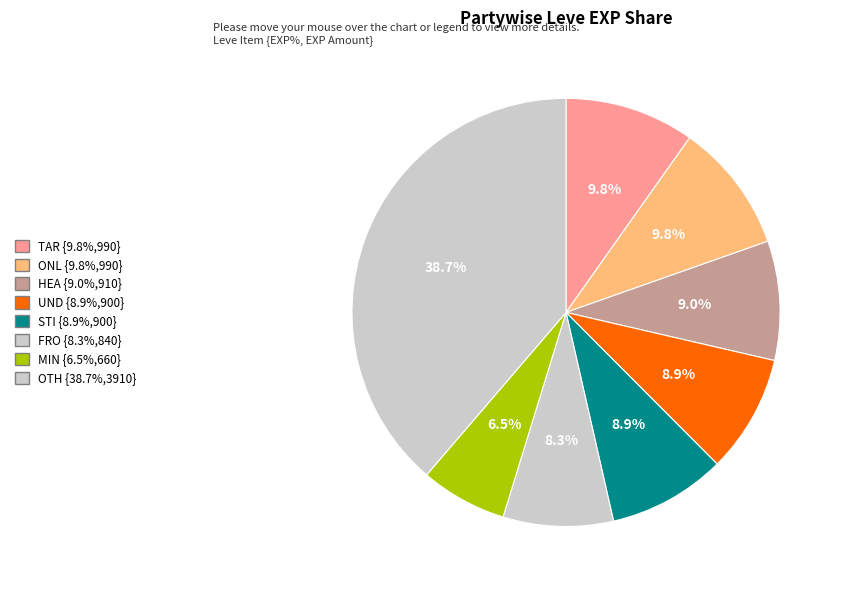

How many segments does this pie chart have?

8